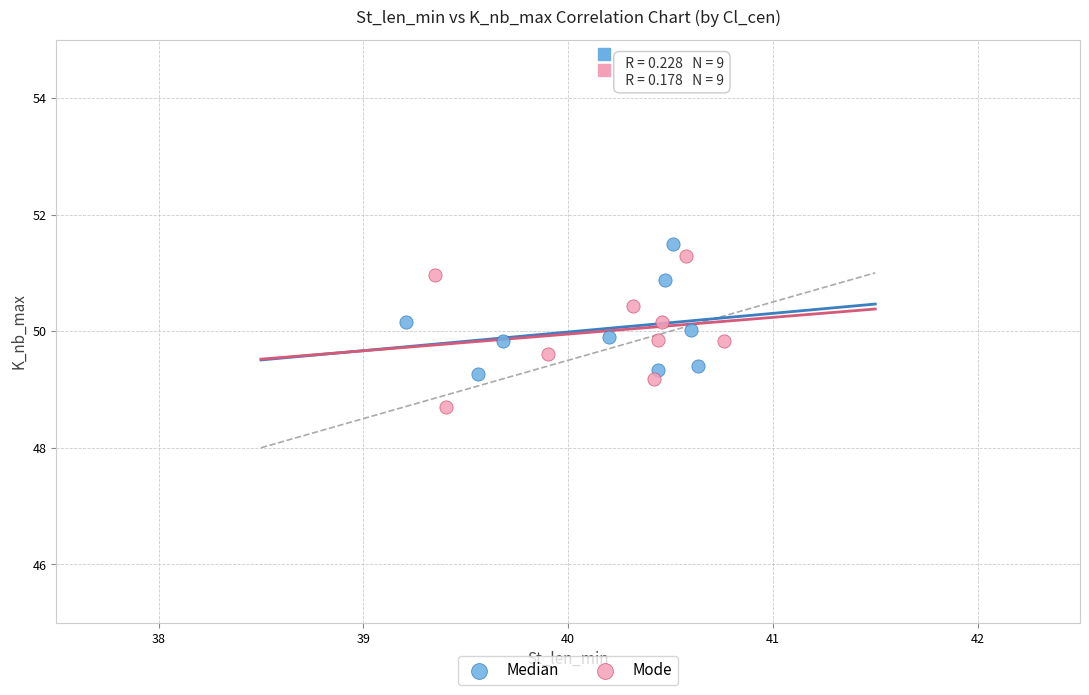

Which series contains the highest Y value?

Median